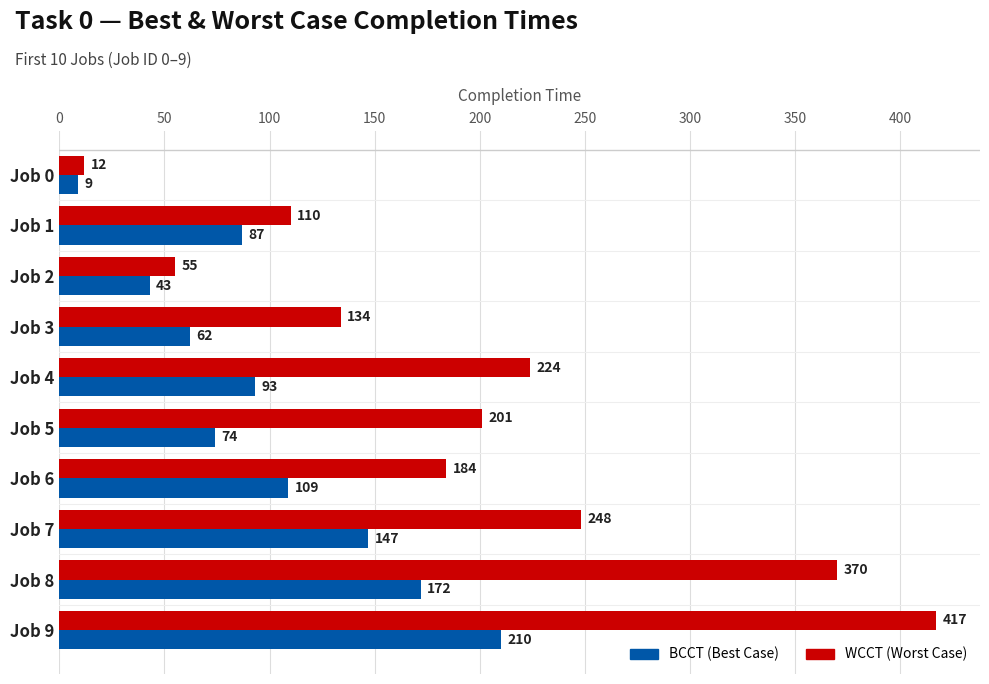

What is the total value across all series at Job 5?

275